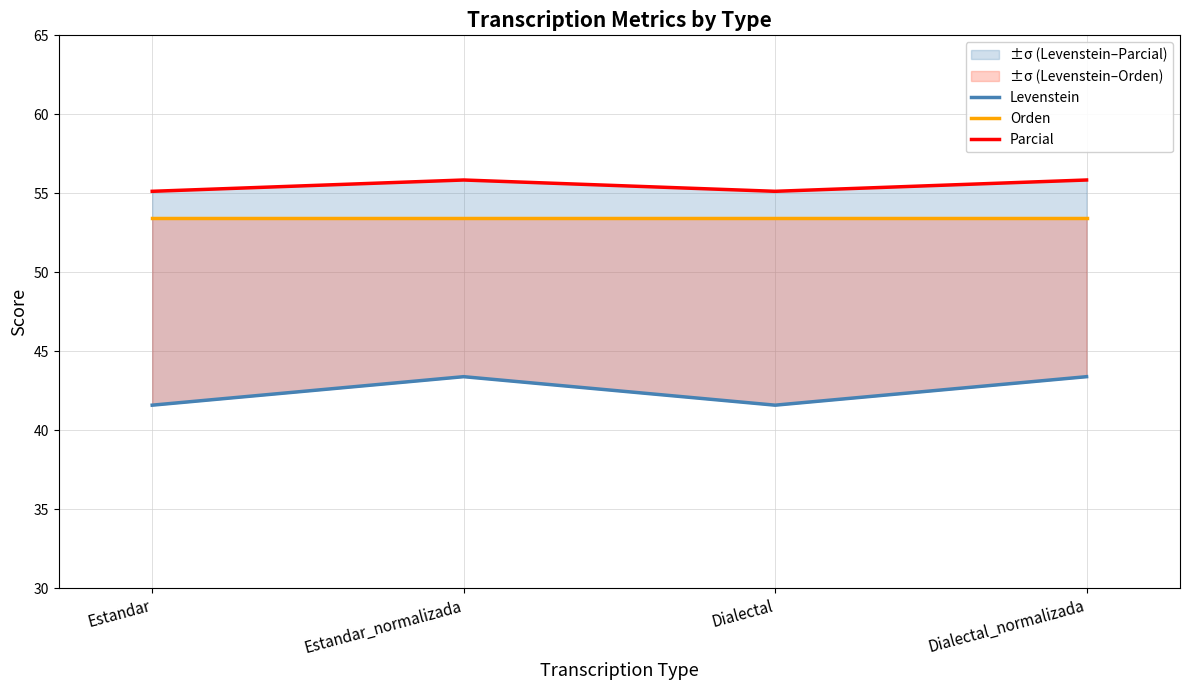

True or false: Orden has more than 2 interior local peaks.

False